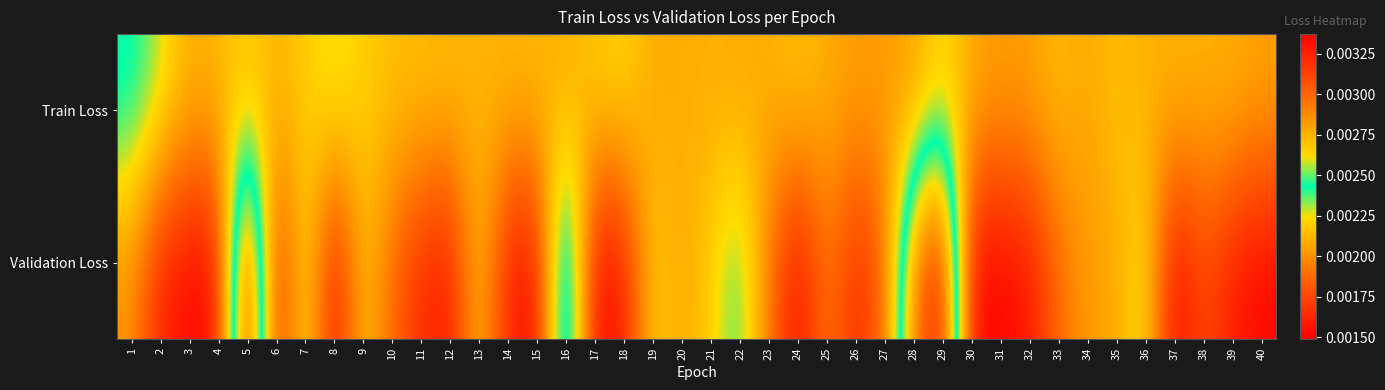

Which series has the largest total across all categories?

Train Loss